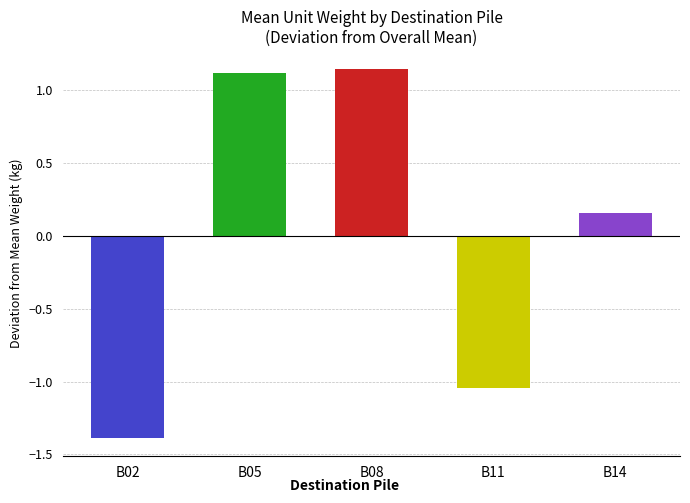

Which category has the highest value across all series?

B08